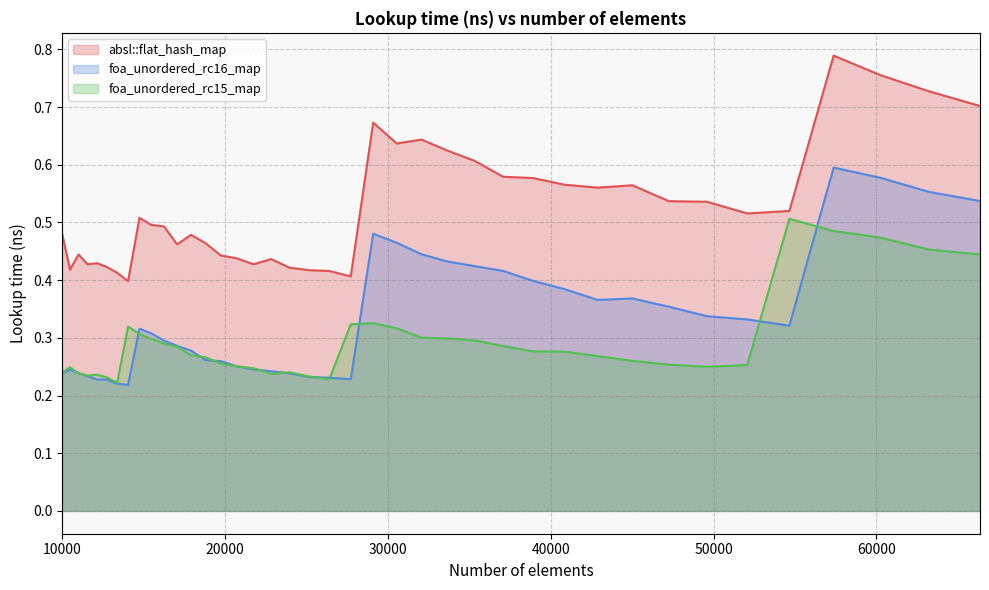

Does the chart have visible grid lines?

Yes